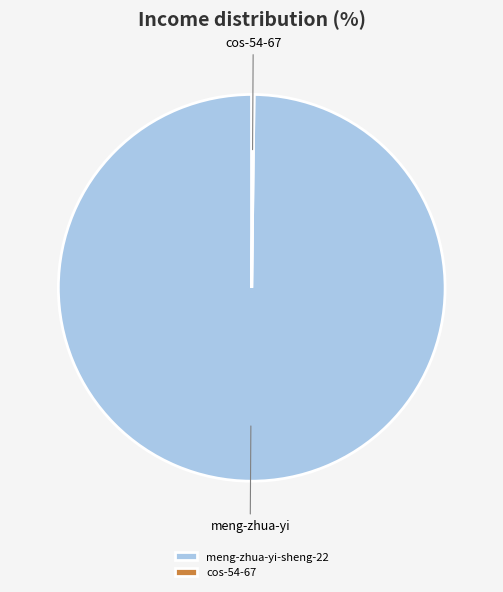

True or false: meng-zhua-yi-sheng-22 accounts for 100% of the total.

True